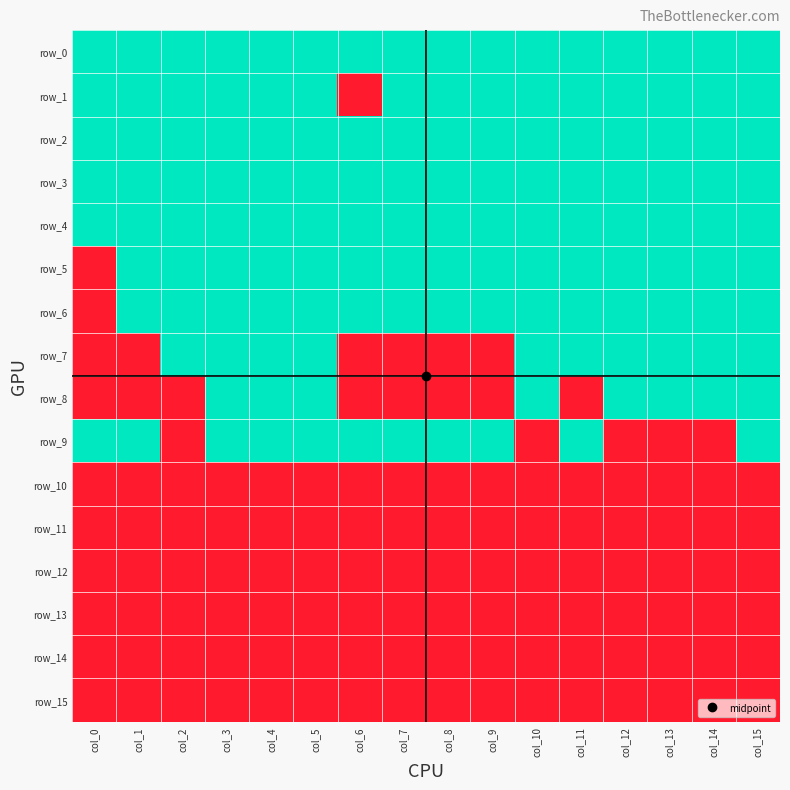

What is the maximum value for row_15?

1